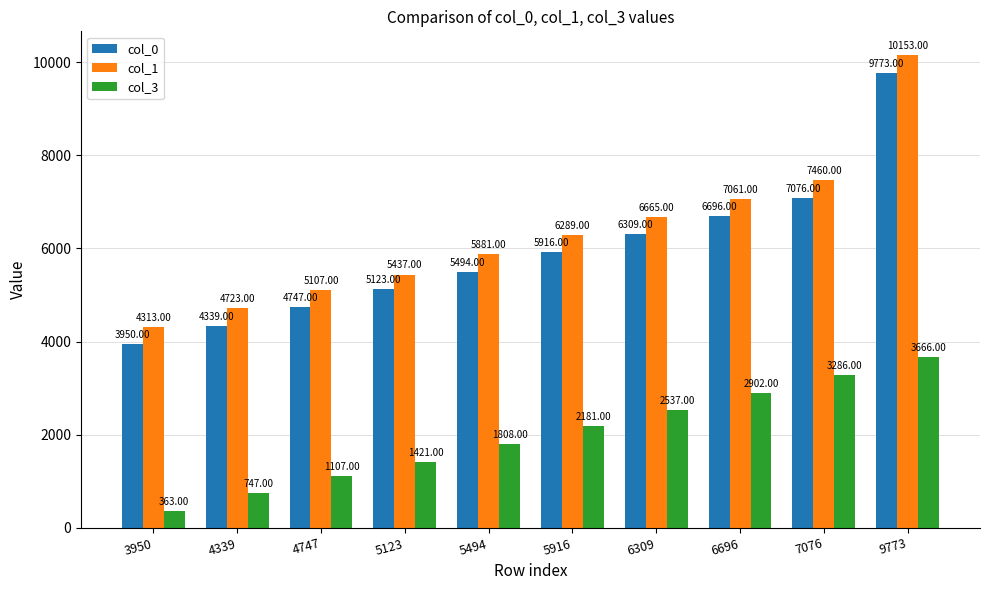

What is the value of the col_0 bar at the 10th from the left?

9773